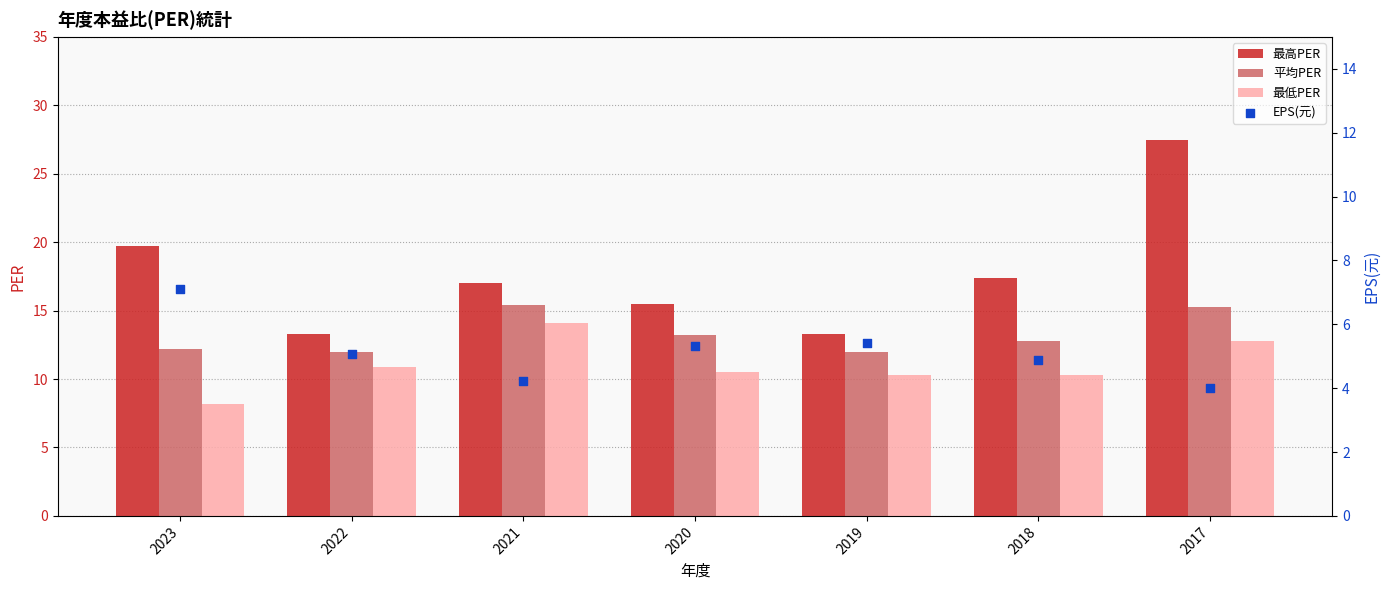

At which category is the sum across all series the highest?

2017